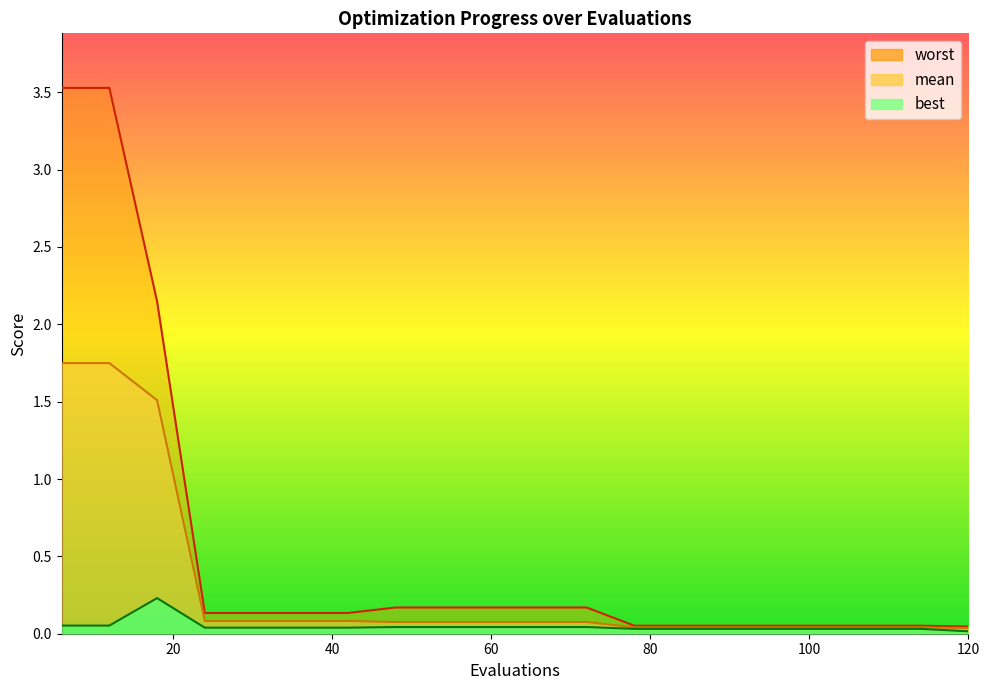

What value does the mean series have at 36?

0.1